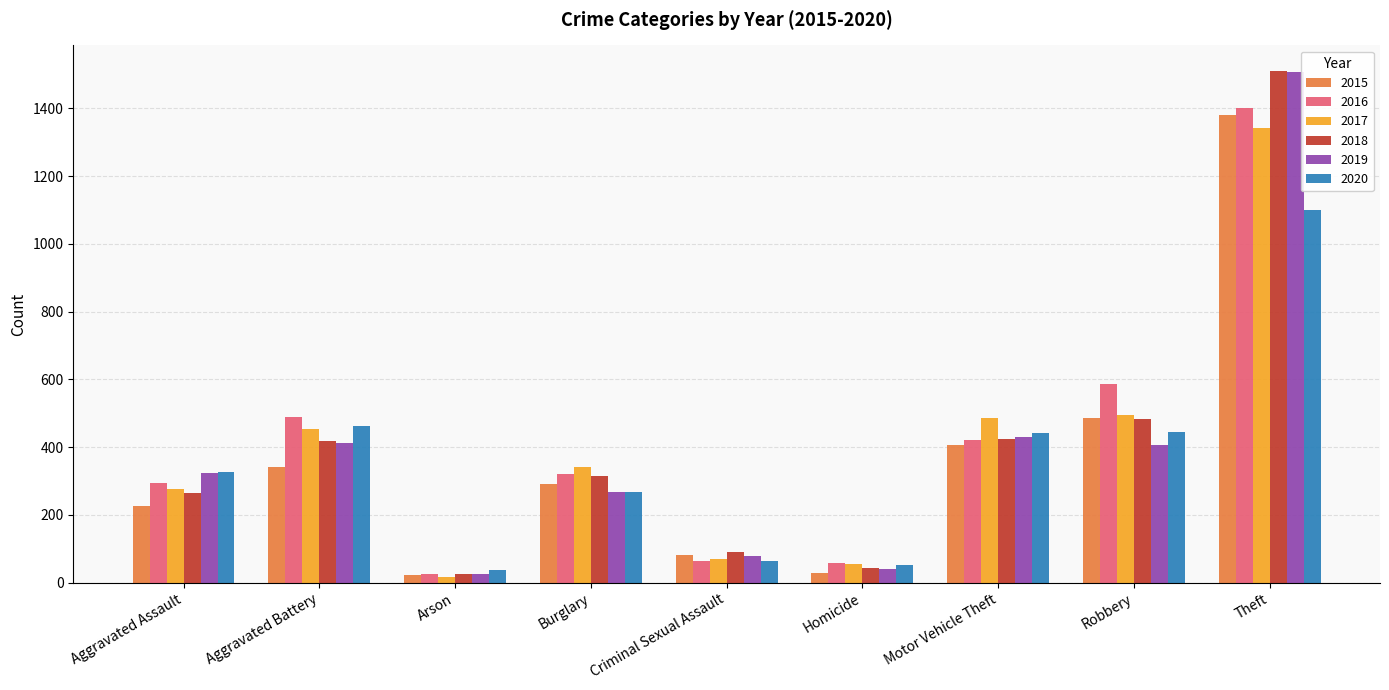

What position from the right is Motor Vehicle Theft?

3